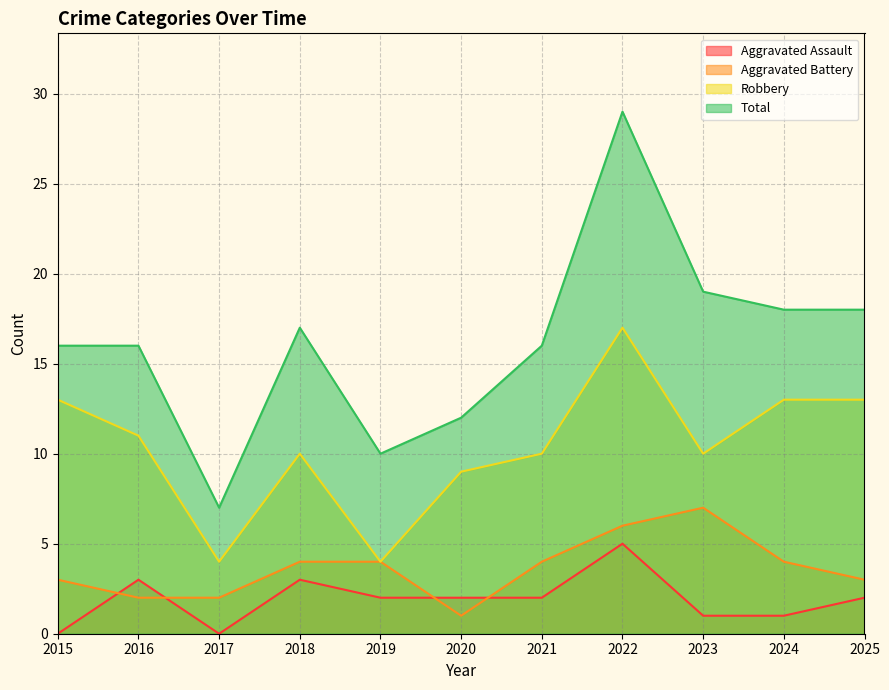

What is the minimum value for Total?

7